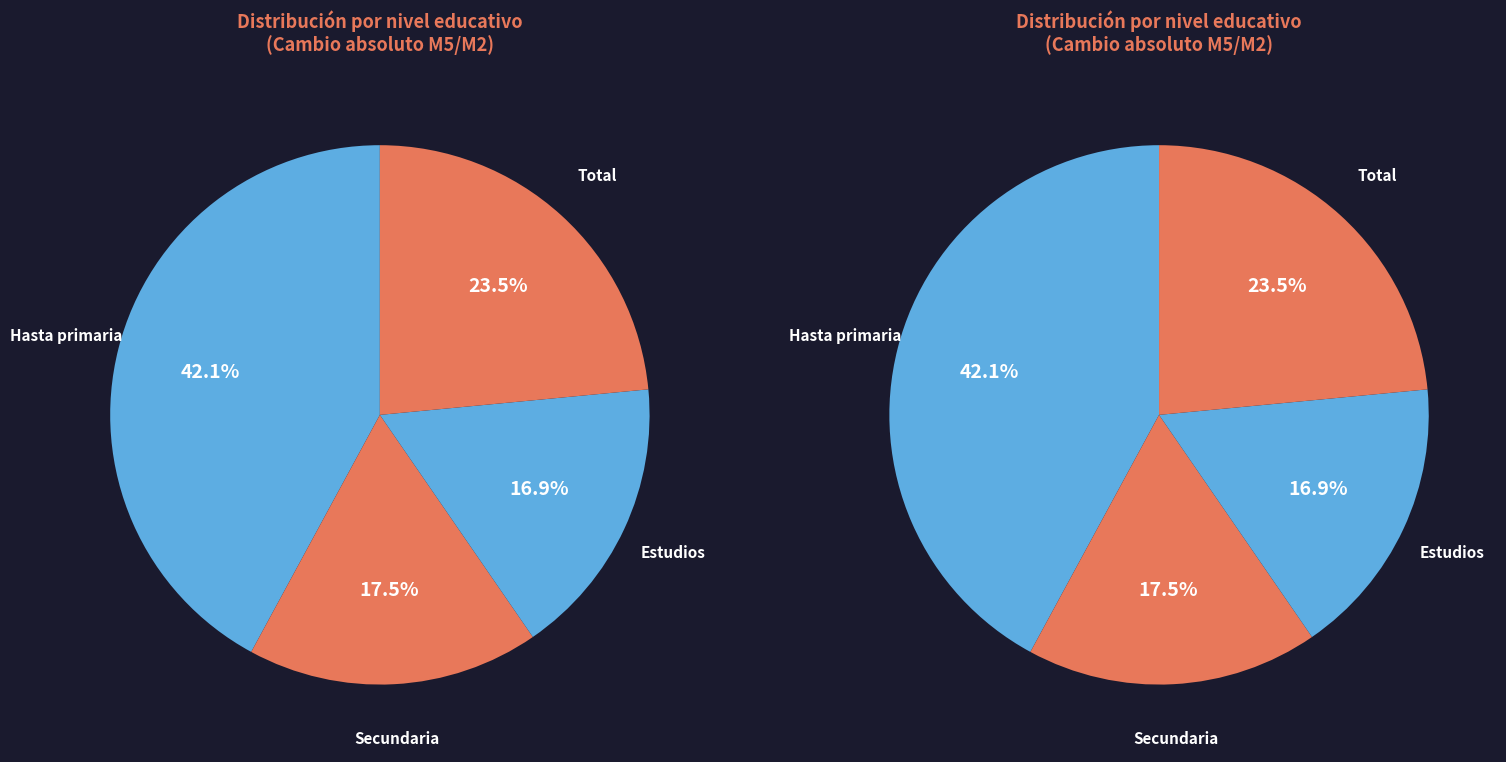

How many segments does this pie chart have?

4